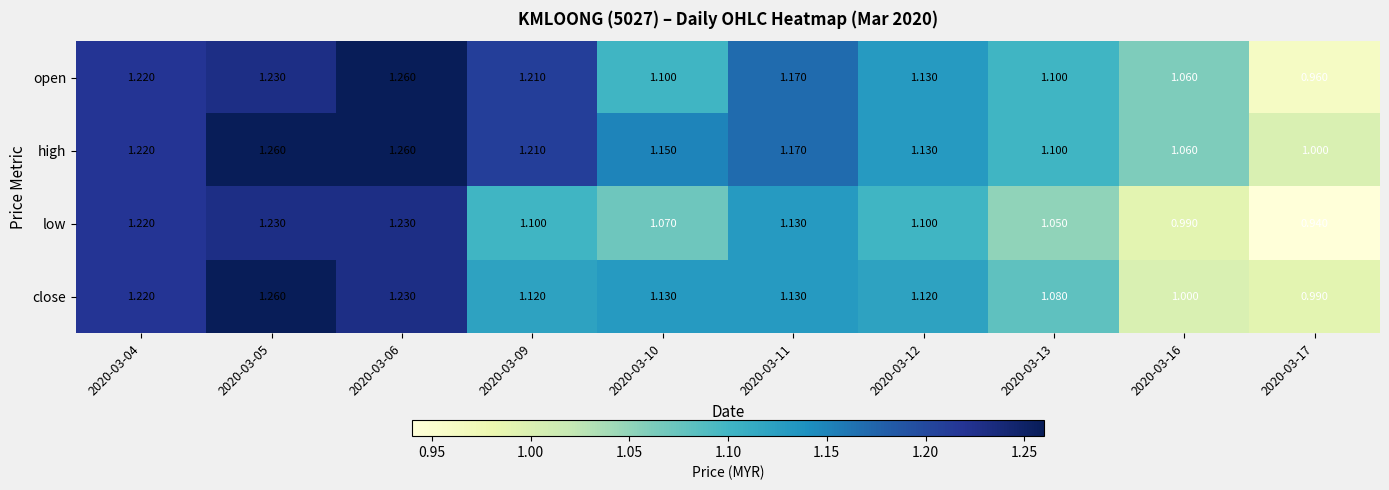

Is the value of high at 2020-03-16 greater than the value of low at 2020-03-06?

No